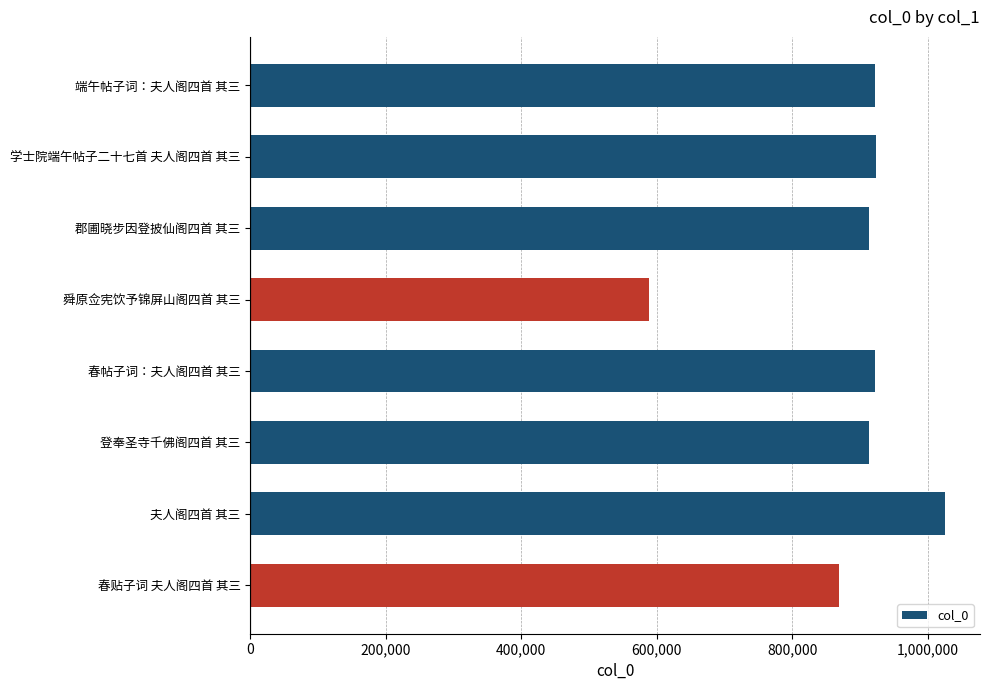

True or false: the data shows 1026139 at 夫人阁四首 其三.

True